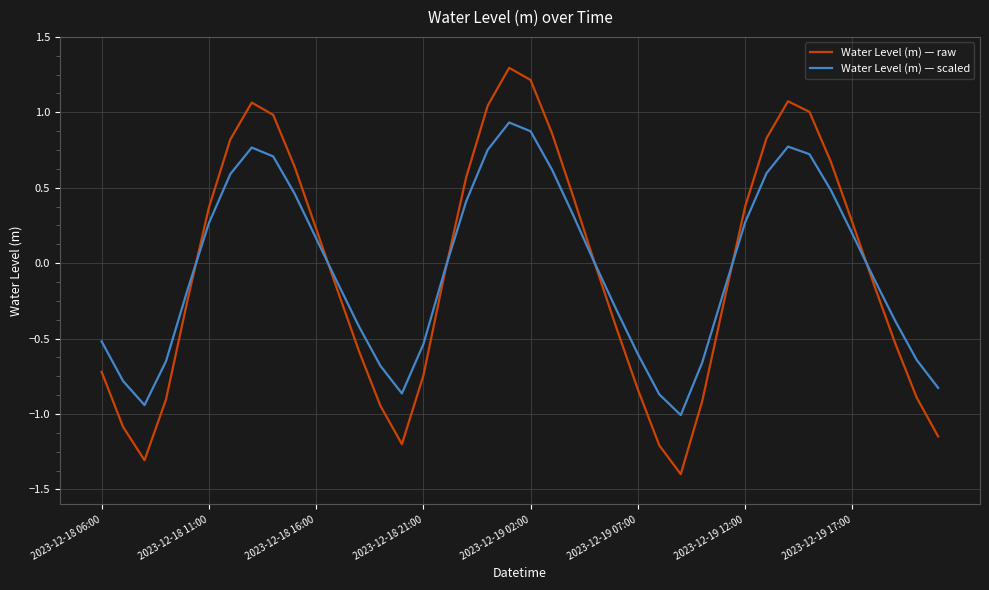

True or false: Water Level (m) — scaled has more than 1 points higher than both neighbors.

True